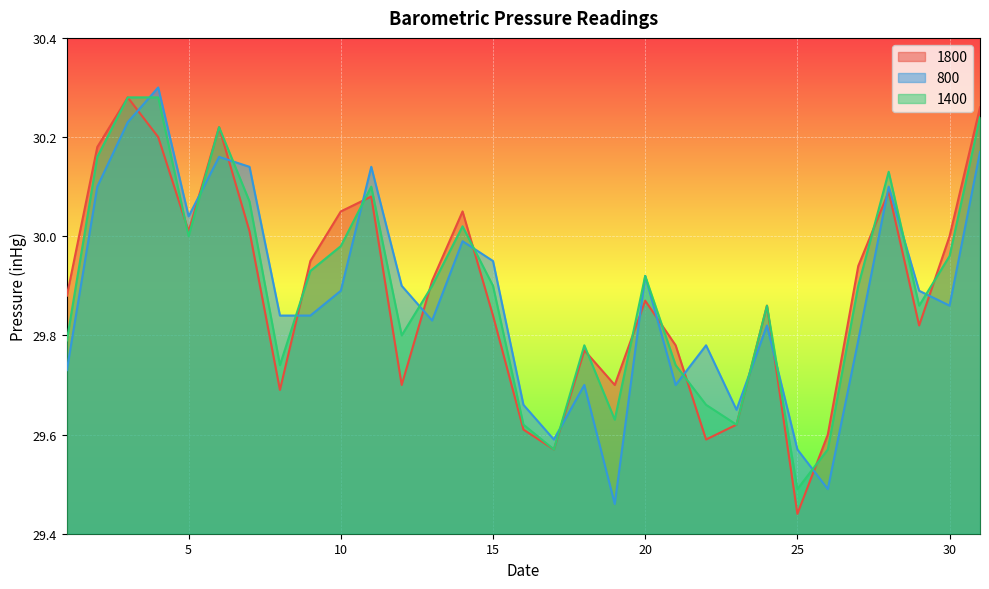

At which category does 800 reach its first local peak?

4